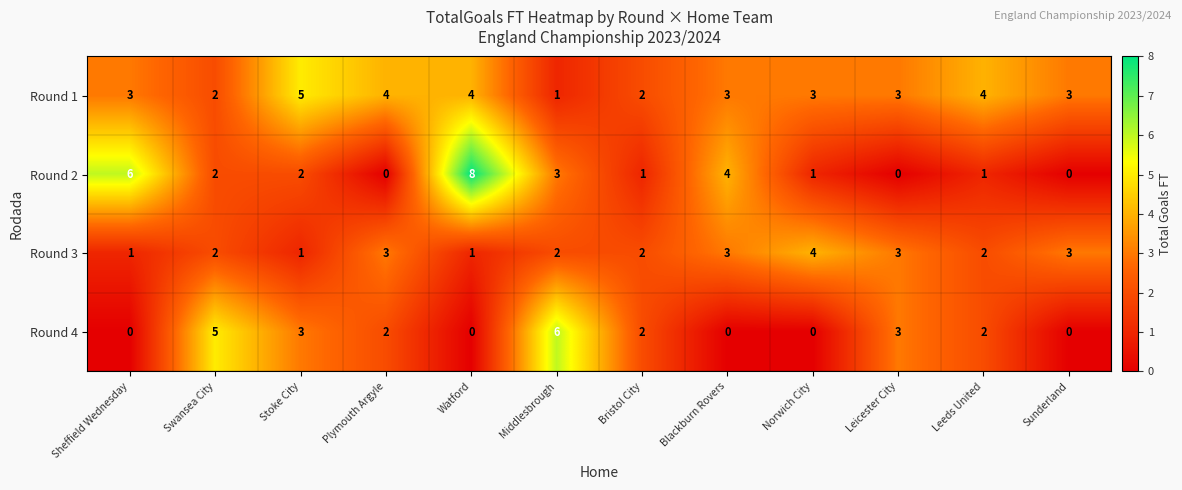

What is the sum of all Round 1 values?

37